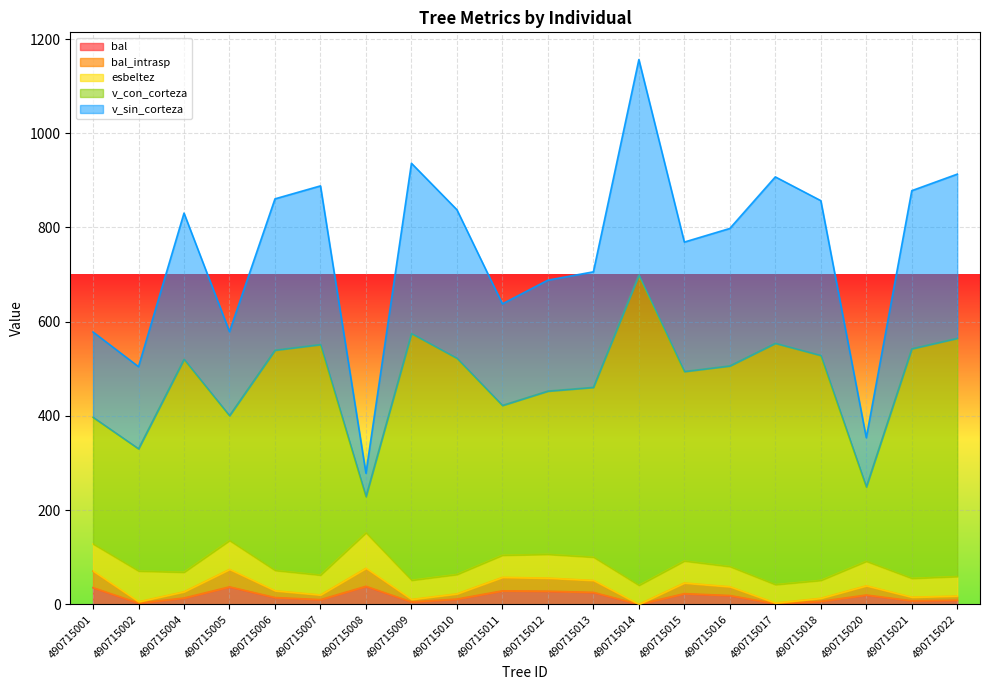

What is the difference between the maximum and minimum values in the bal series?

38.2